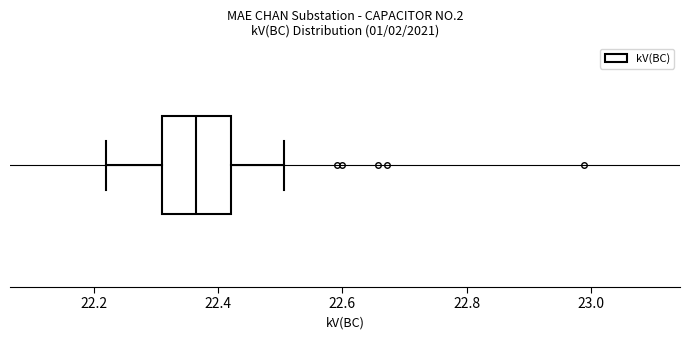

Transcribe this box plot: give where the median line is, the range the box spans, and where the two whiskers end, as read against the x-axis. The values are not printed on the chart, so give them approximately, as read against the axis.

median 22.36, box 22.32 to 22.42, whiskers 22.22 to 22.50